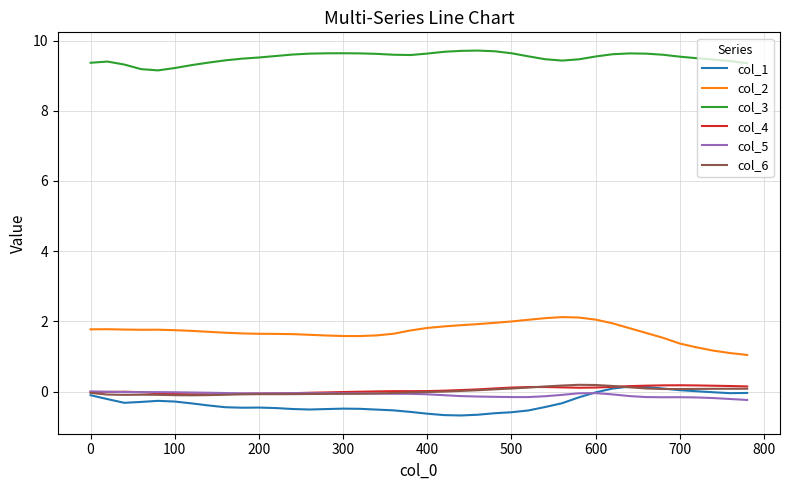

What is the maximum value shown in the chart?

9.7